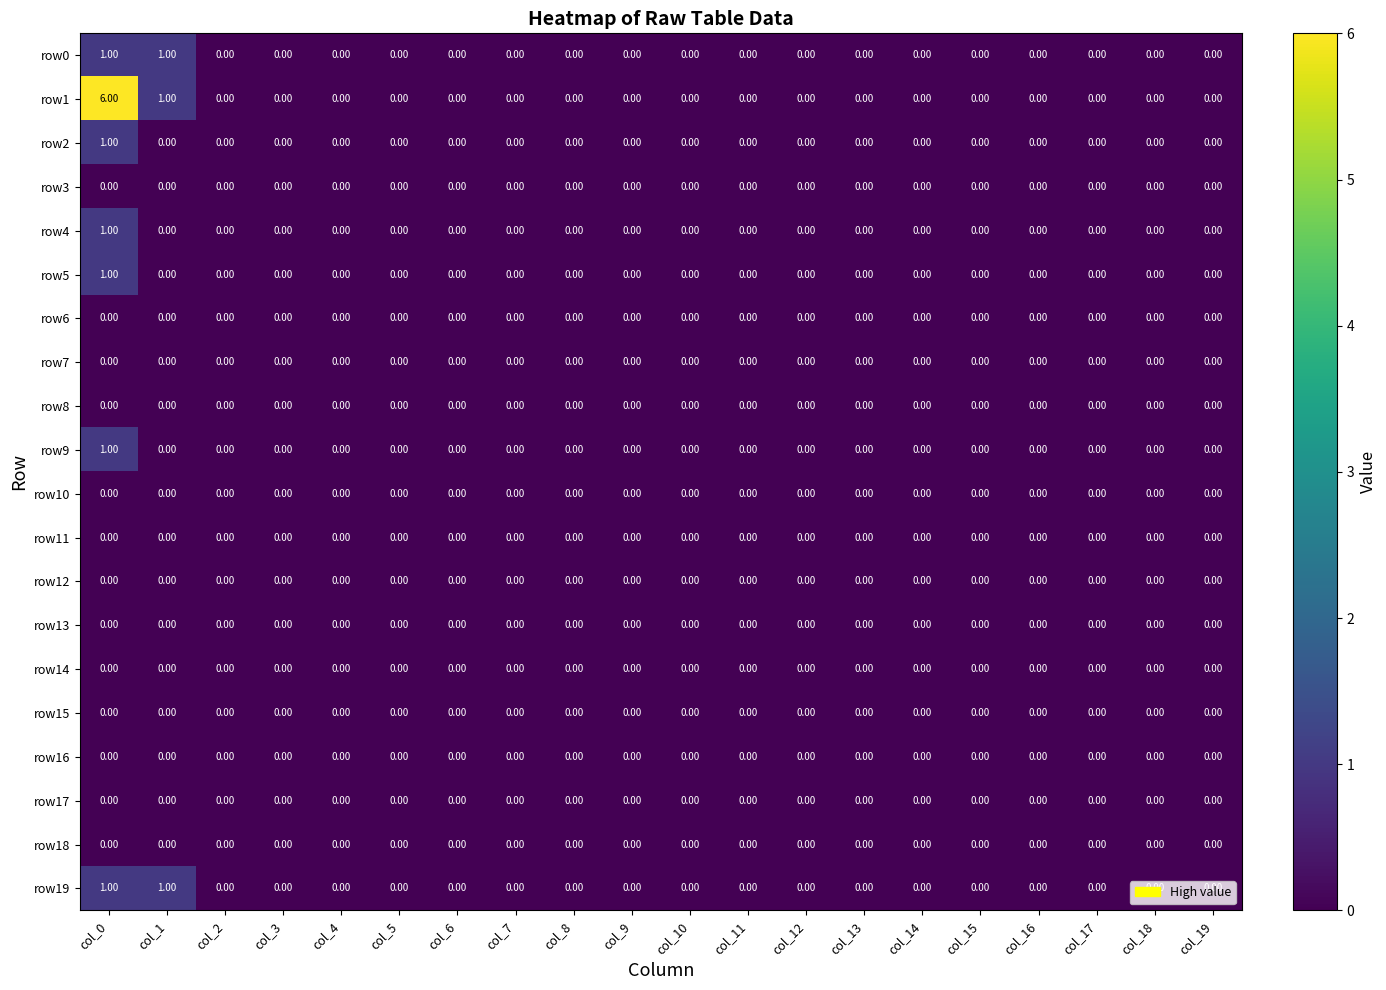

At which category does the chart reach its peak across all series?

col_0